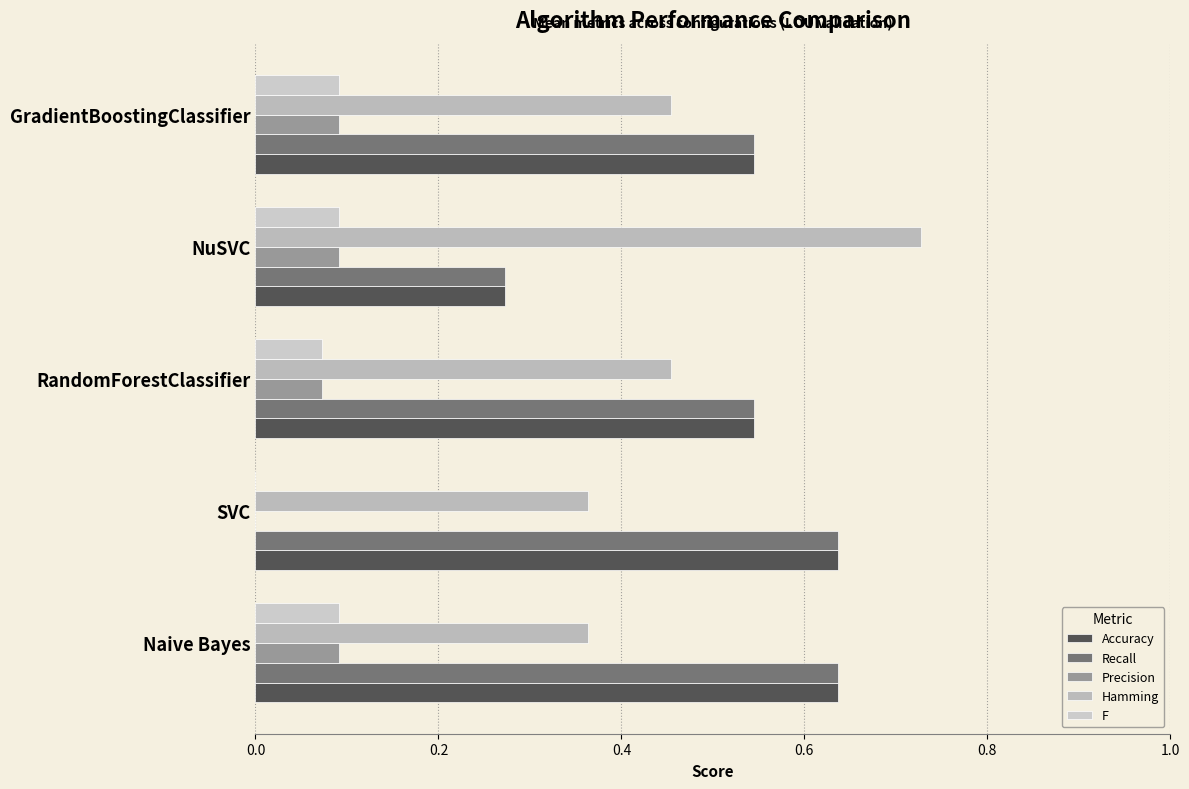

Which series has the widest spread of values?

Accuracy